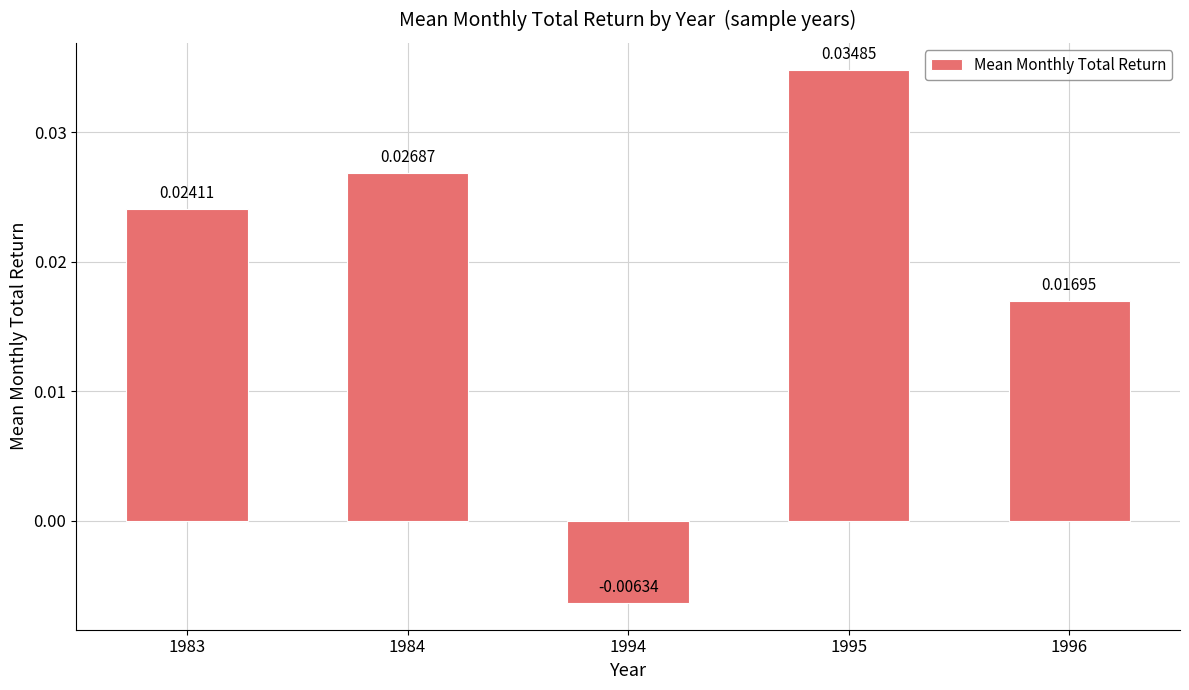

Where does the data first go above 0?

1983